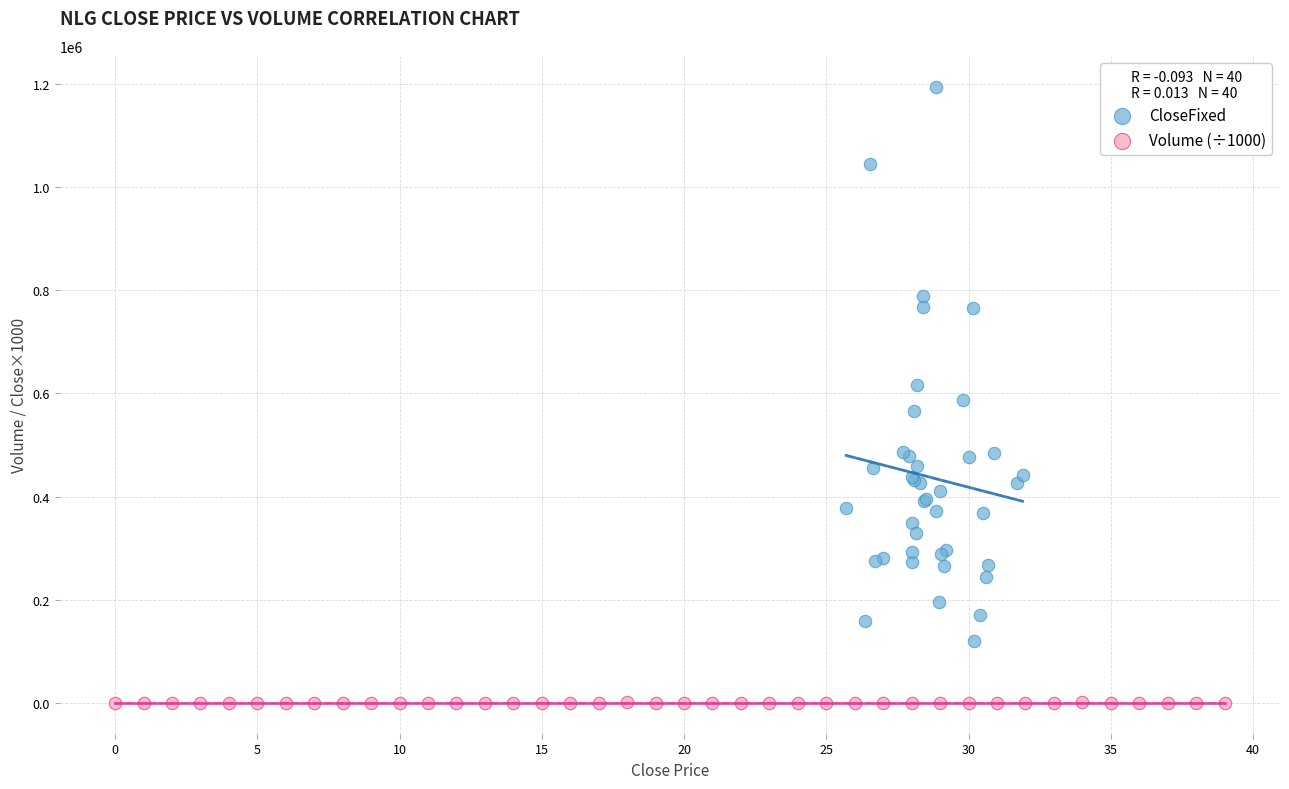

Which series has the largest Y range (max minus min)?

CloseFixed